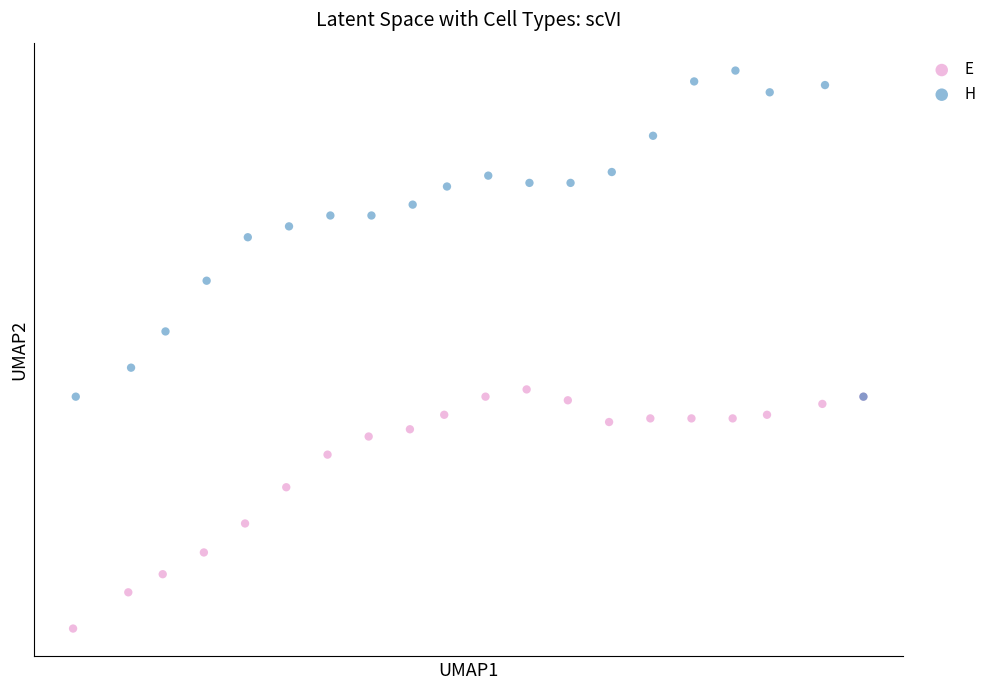

Which series contains the lowest Y value?

E